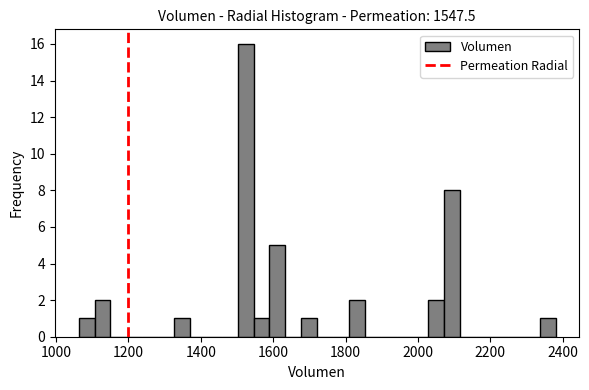

Around what value on the x-axis is the tallest bar? Give the approximate position of its centre, as read against the axis.

1520